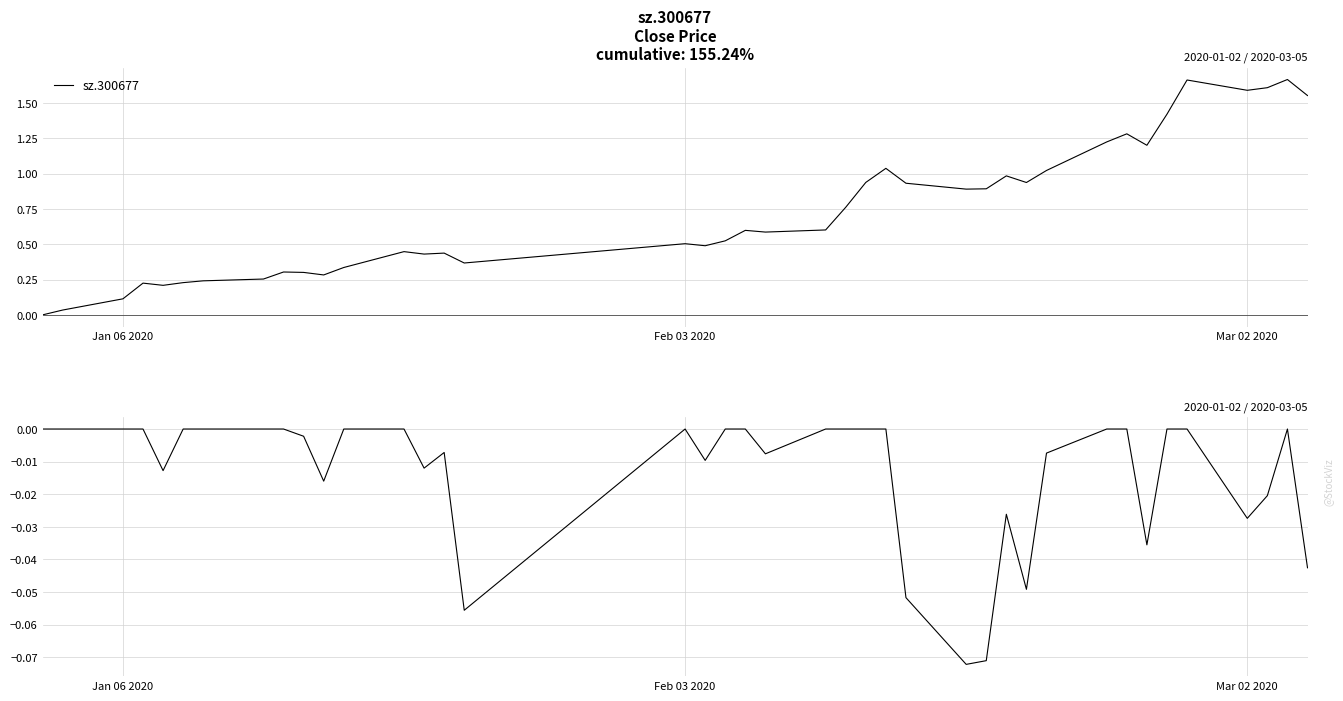

True or false: sz.300677 and Drawdown intersect in this chart.

False